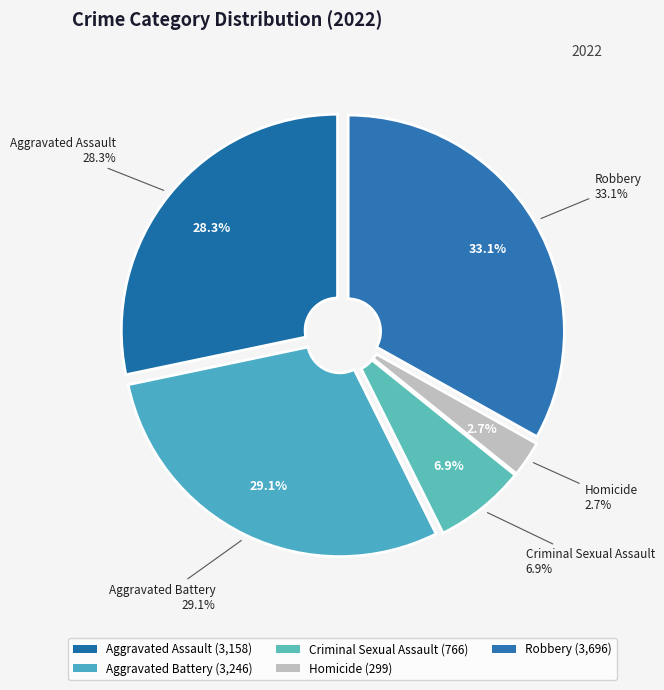

Which category has the smallest portion of the pie?

Homicide